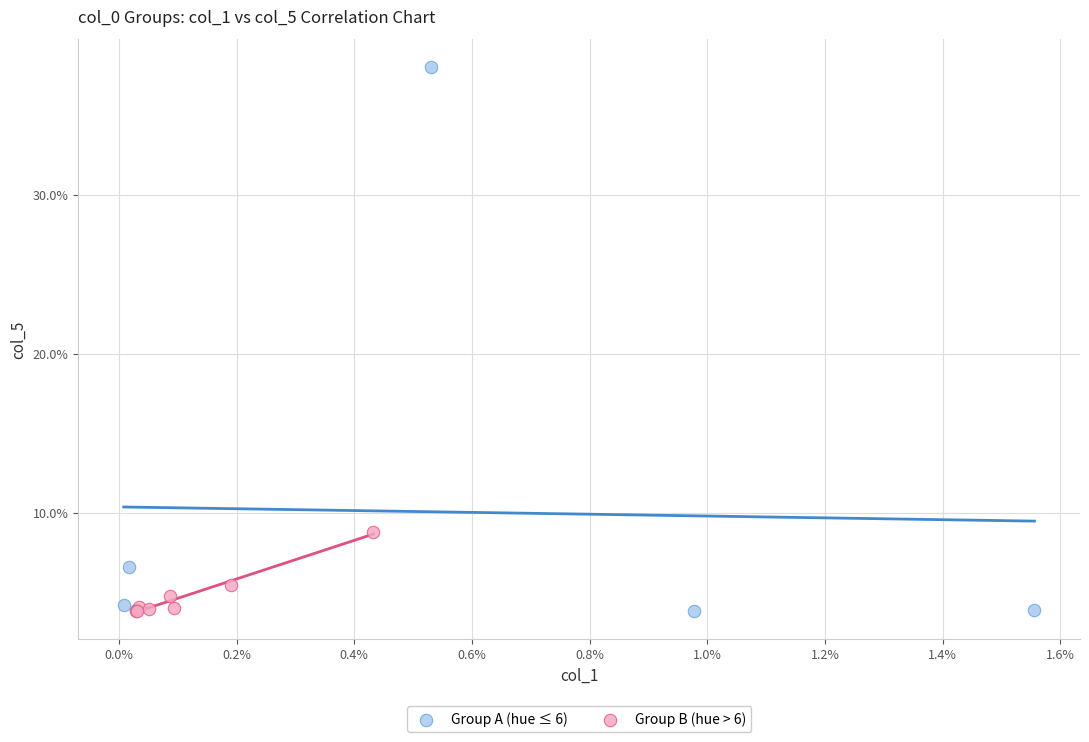

Which series reaches the maximum Y coordinate?

Group A (hue ≤ 6)